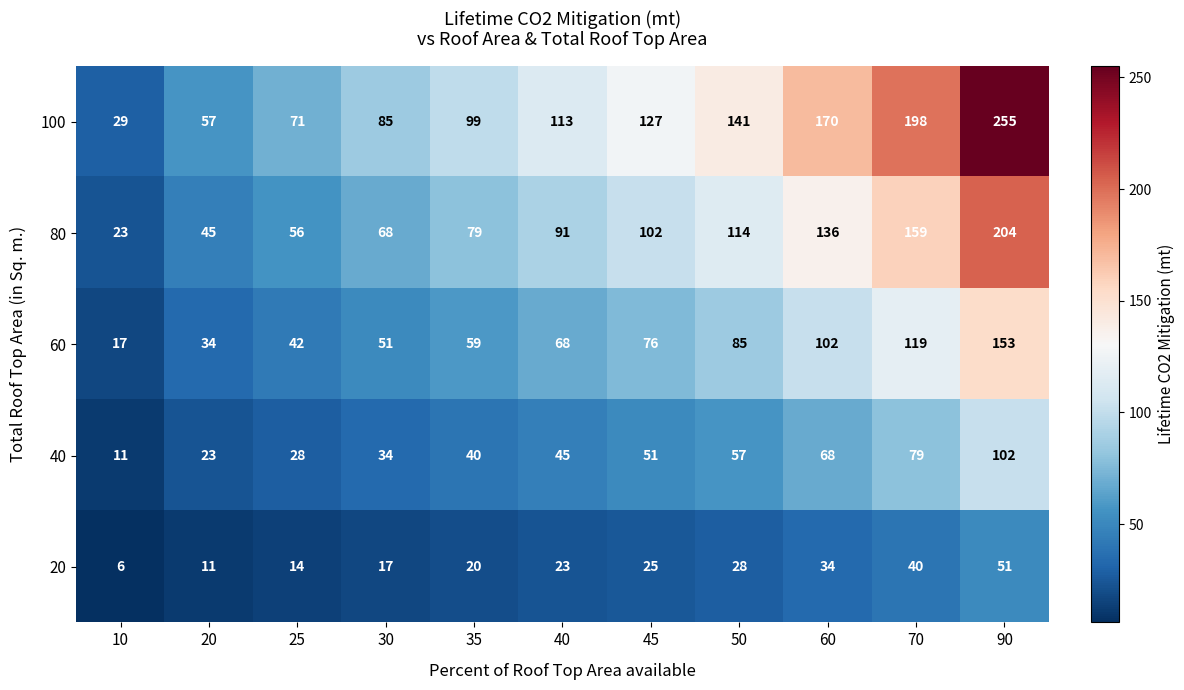

Count the number of data series in this chart.

5